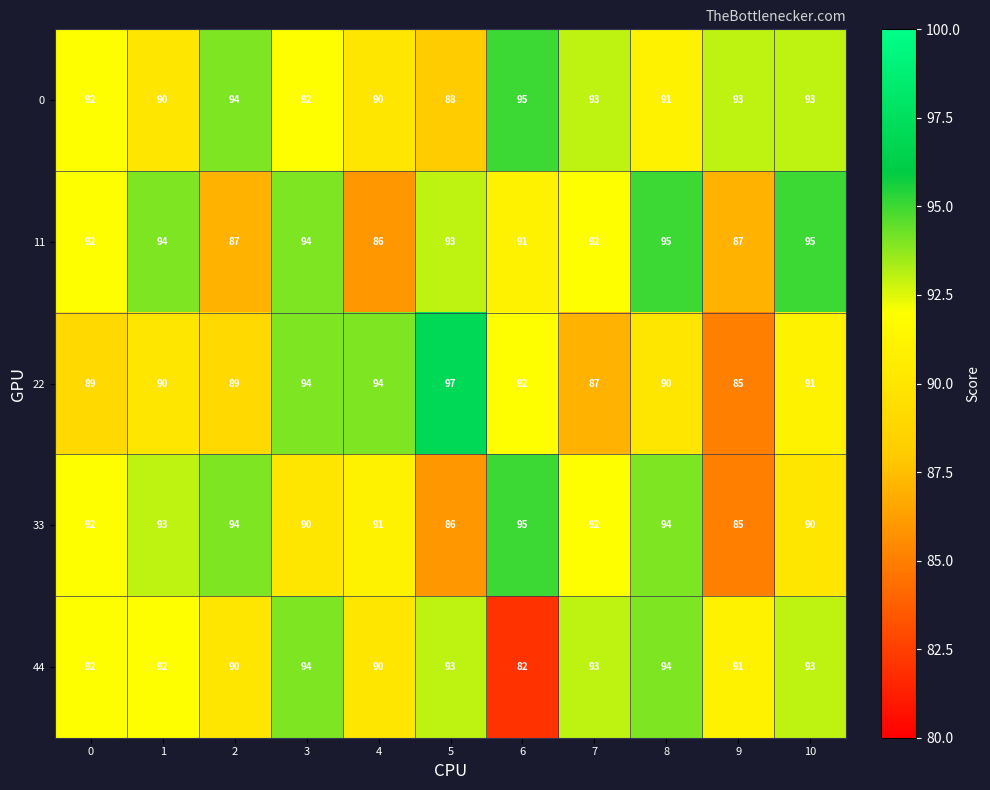

How many series are shown in this chart?

5